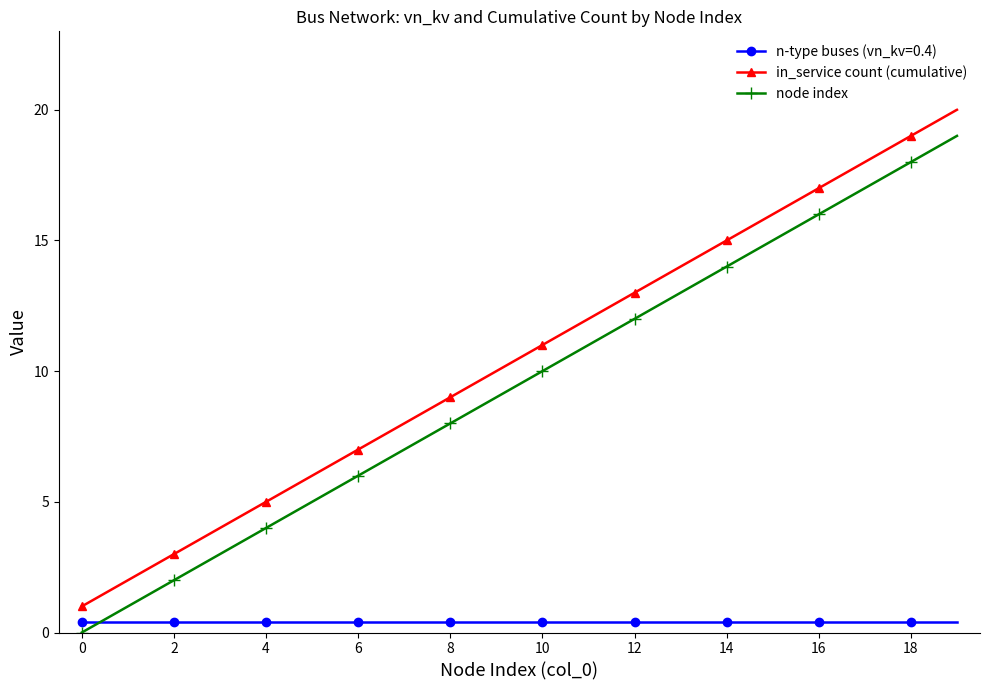

True or false: n-type buses (vn_kv=0.4) and in_service count (cumulative) intersect in this chart.

False